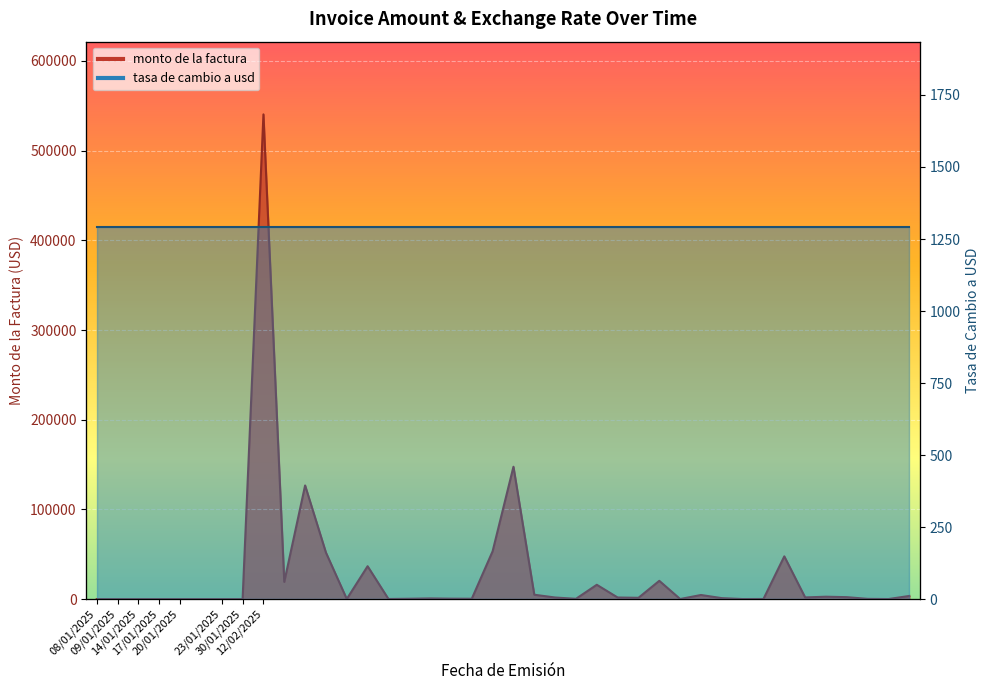

Is it true that the value at 12/02/2025 is 69.9?

False